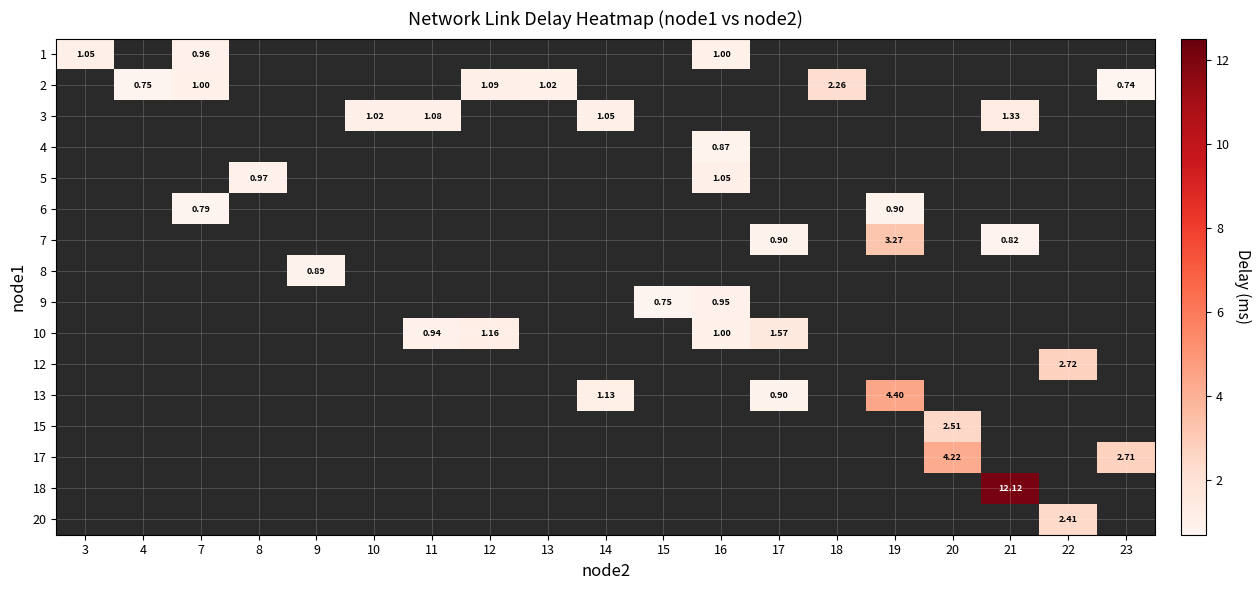

How many values in 10 are above zero?

4